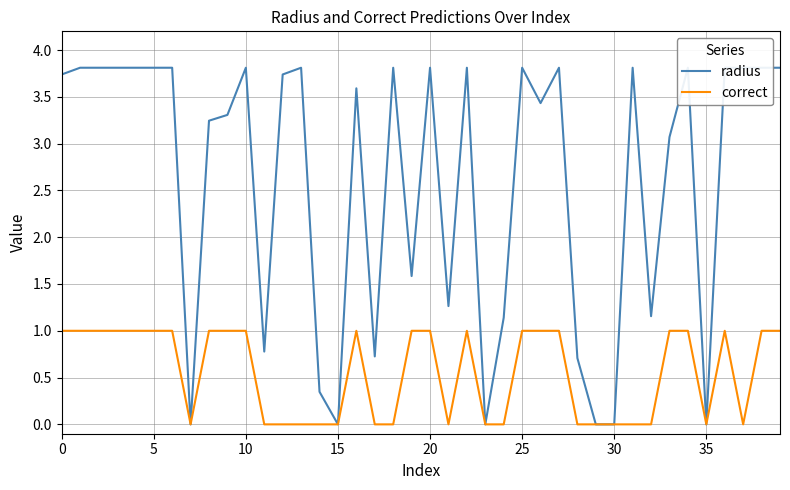

What is the value of the radius point at the 11th from the left?

3.8